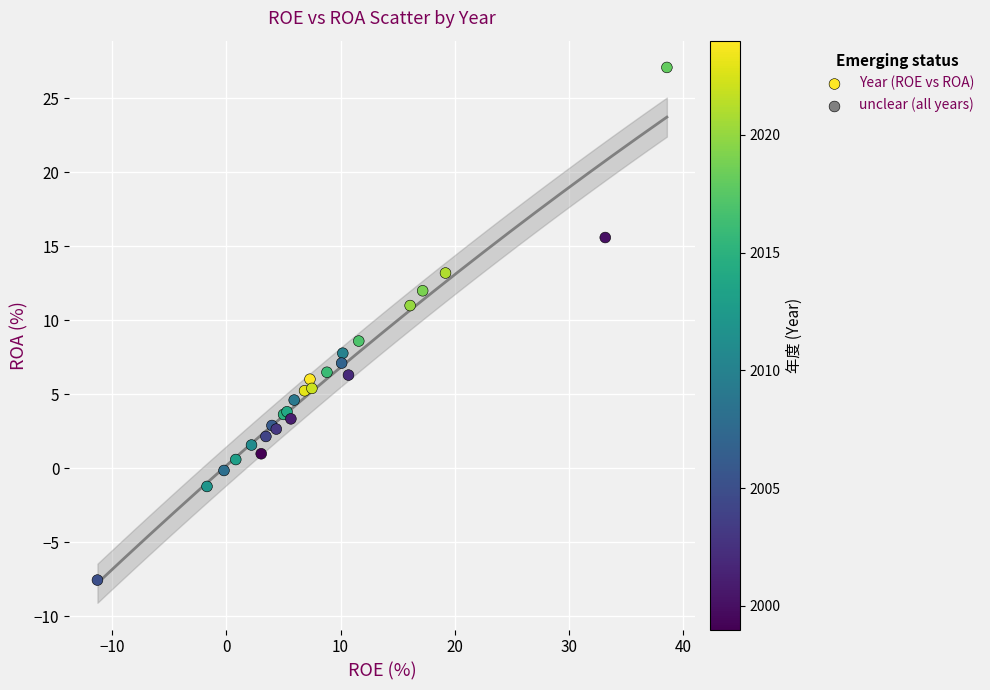

What Y value in the scatter plot is closest to 9?

8.6